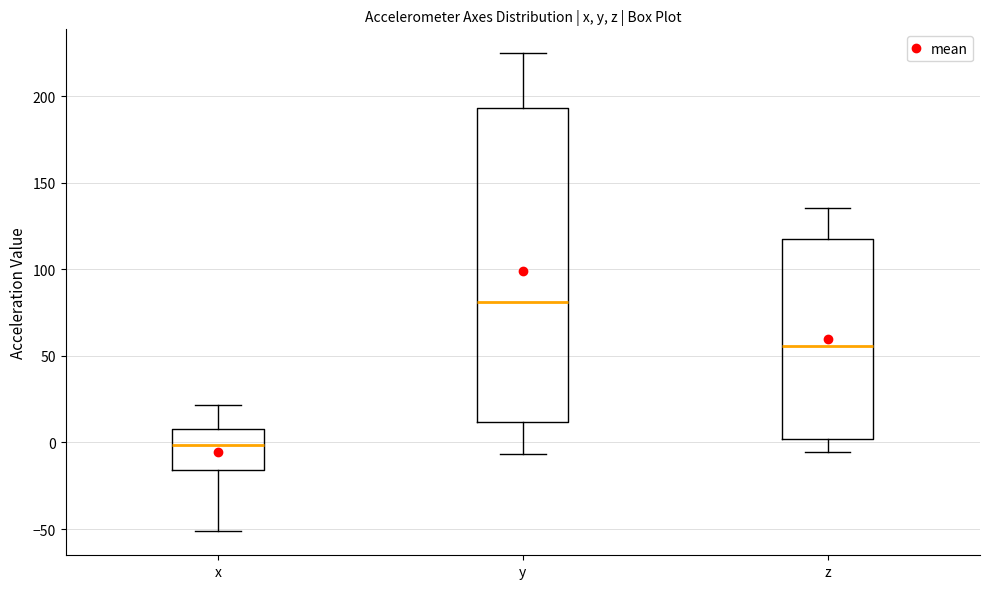

Which box has the highest median line?

y